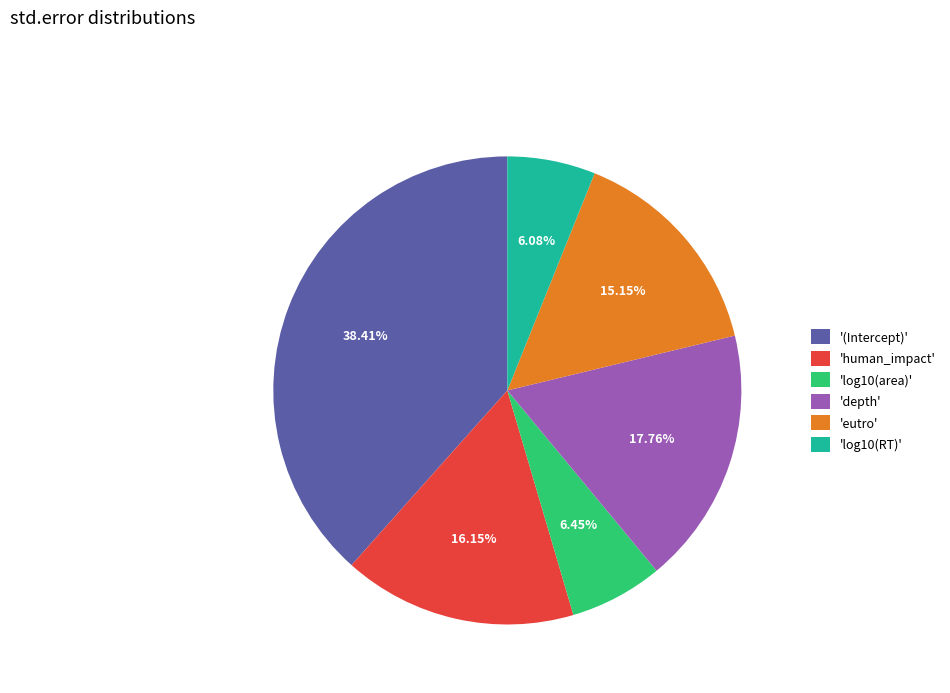

How many slices are in this pie chart?

6